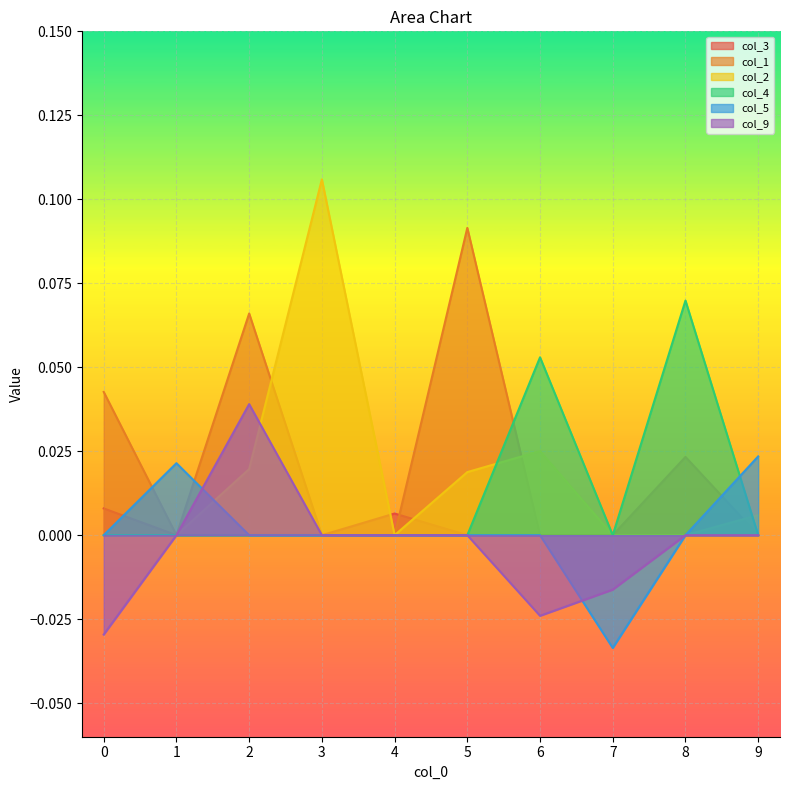

How many col_4 values are between 0 and 1?

10